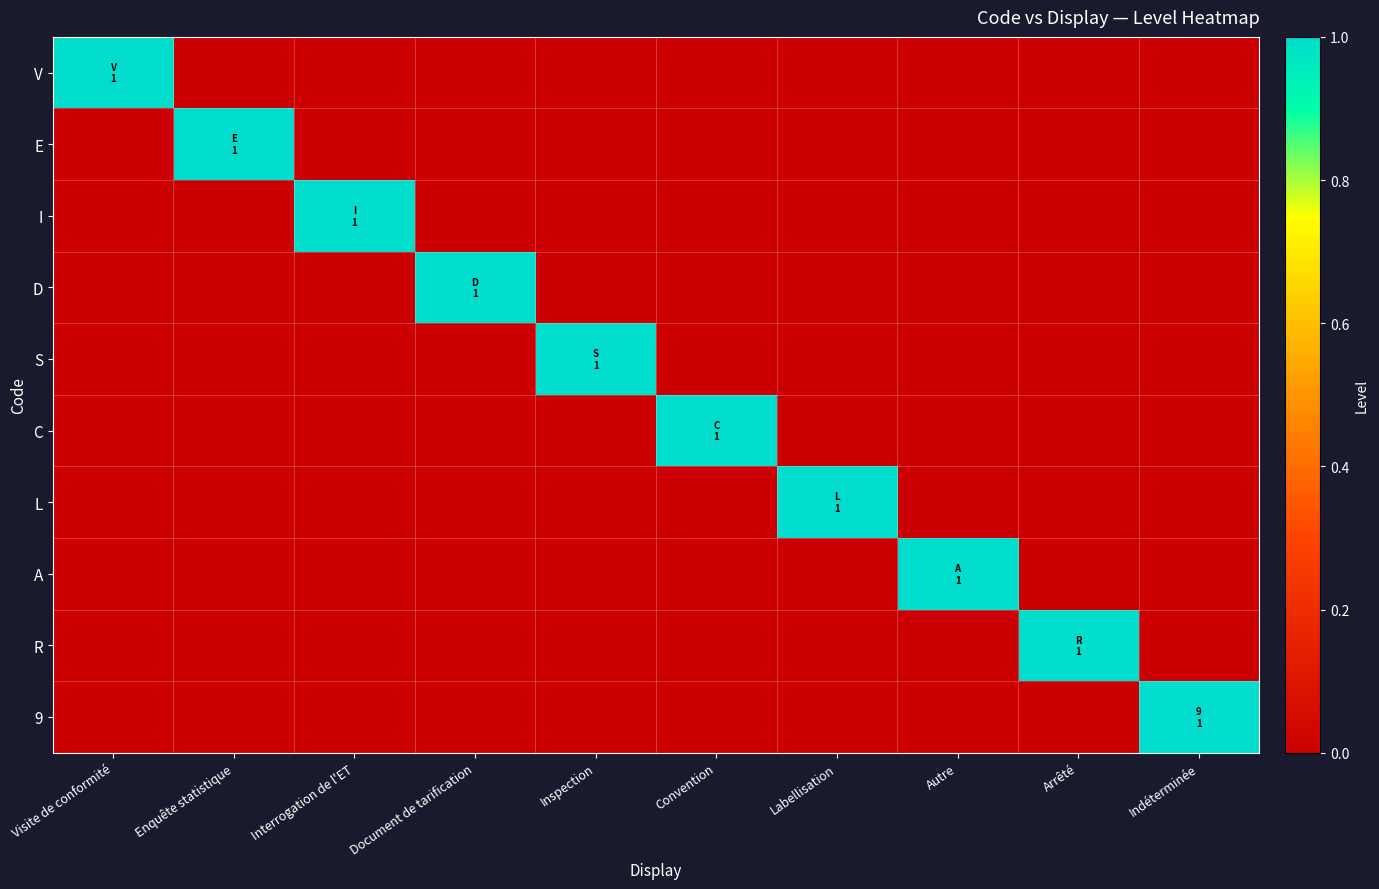

Between Interrogation de l'ET and Autre, which is larger?

Interrogation de l'ET